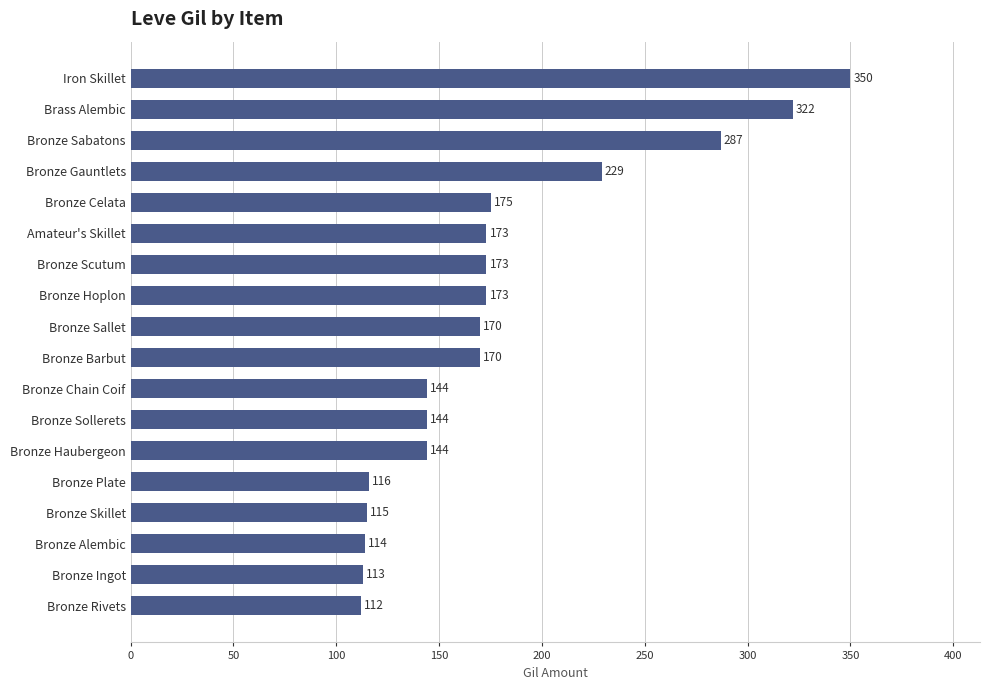

How many data points does each series have?

18